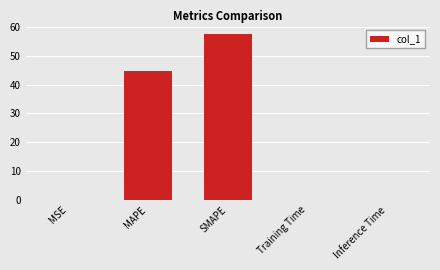

Which label corresponds to the largest value in the chart?

SMAPE